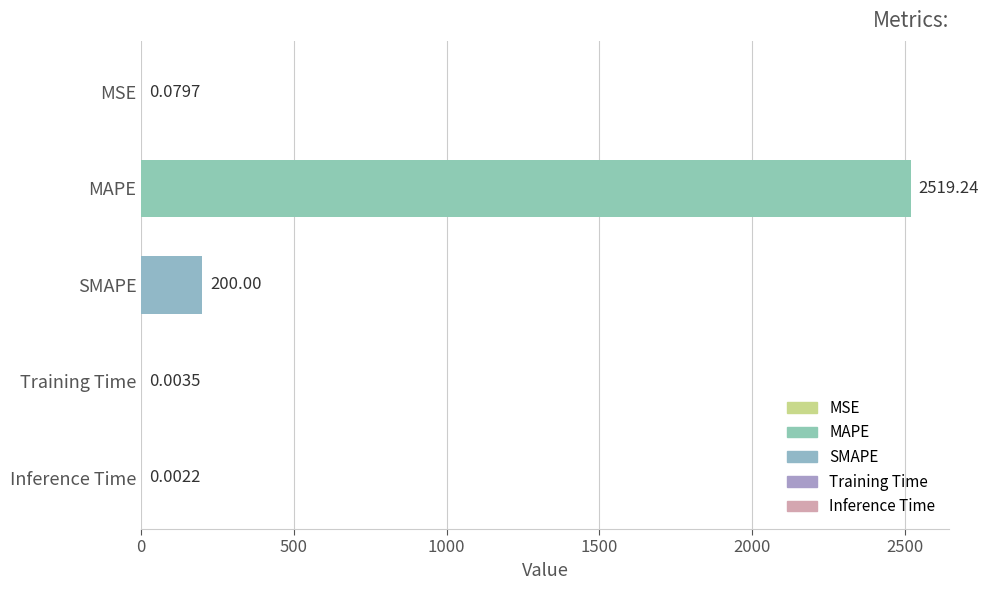

What is the sum of all values?

2719.3